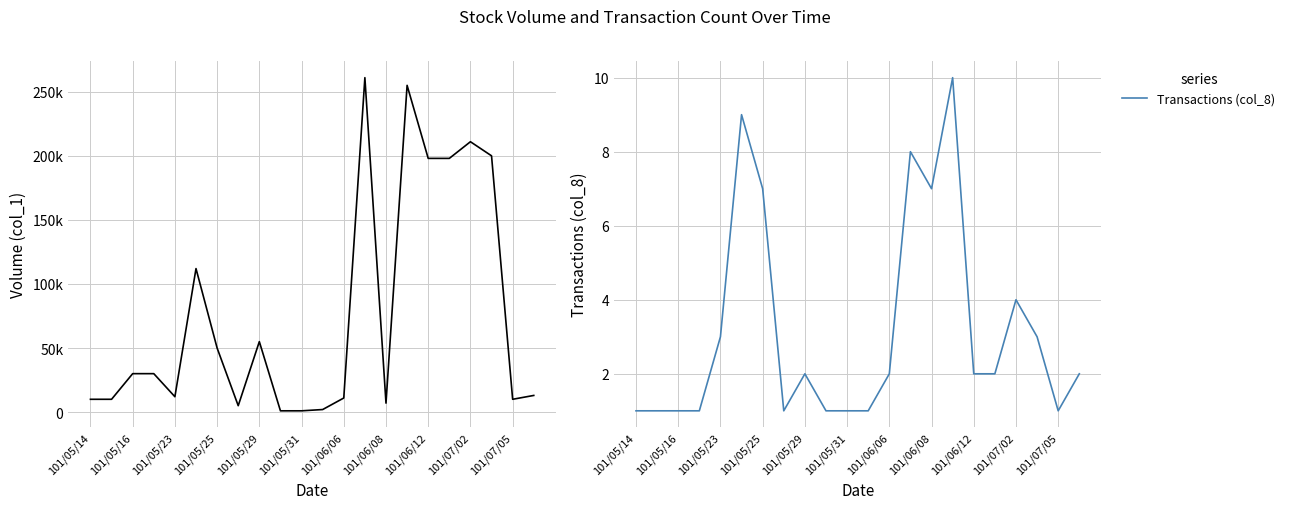

The Transactions (col_8) series shows 1 at 101/05/31. True or false?

True